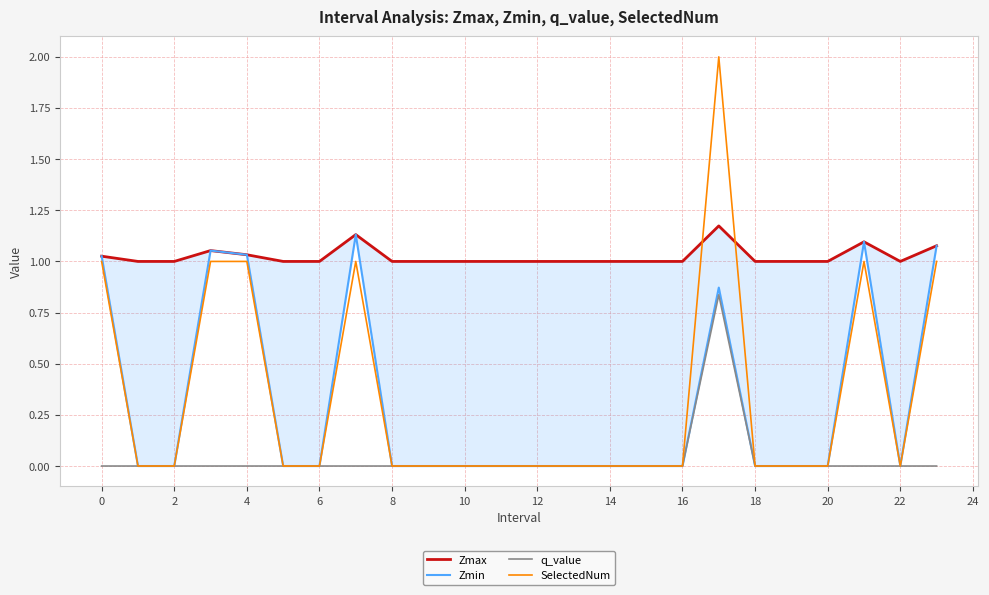

Reading left to right, list all the values displayed in this chart.

Zmax: 1.0	1.0	1.0	1.1	1.0	1.0	1.0	1.1	1.0	1.0	1.0	1.0	1.0	1.0	1.0	1.0	1.0	1.2	1.0	1.0	1.0	1.1	1.0	1.1
Zmin: 1.0	0.0	0.0	1.1	1.0	0.0	0.0	1.1	0.0	0.0	0.0	0.0	0.0	0.0	0.0	0.0	0.0	0.9	0.0	0.0	0.0	1.1	0.0	1.1
q_value: -0.0	0.0	0.0	-0.0	-0.0	0.0	0.0	-0.0	0.0	0.0	0.0	0.0	0.0	0.0	0.0	0.0	0.0	0.8	0.0	0.0	0.0	-0.0	0.0	-0.0
SelectedNum: 1.0	0.0	0.0	1.0	1.0	0.0	0.0	1.0	0.0	0.0	0.0	0.0	0.0	0.0	0.0	0.0	0.0	2.0	0.0	0.0	0.0	1.0	0.0	1.0